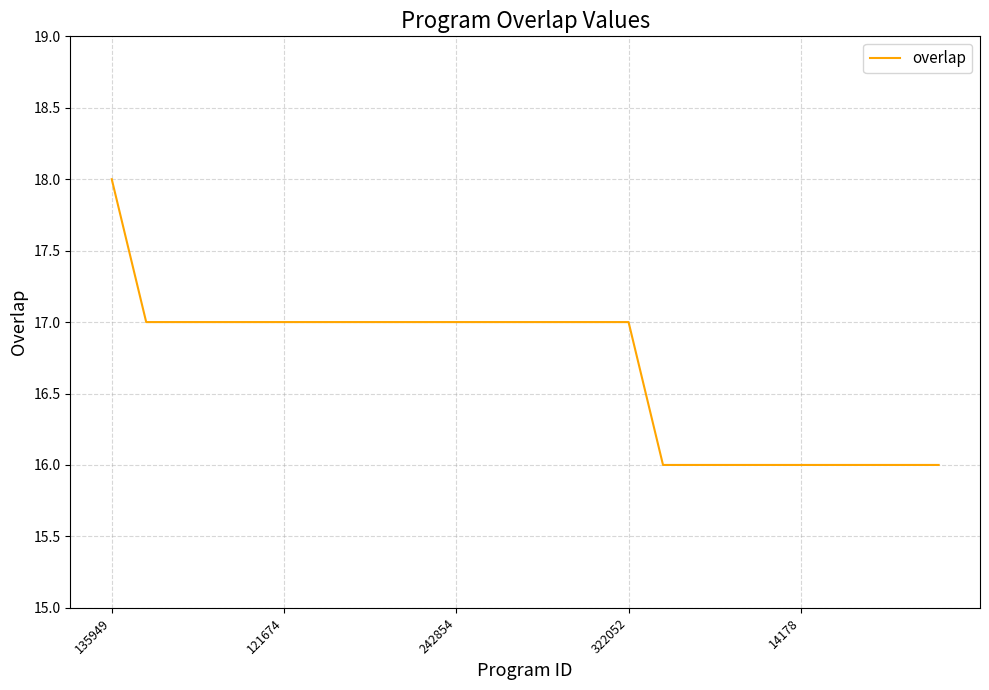

What is the maximum value shown in the chart?

18